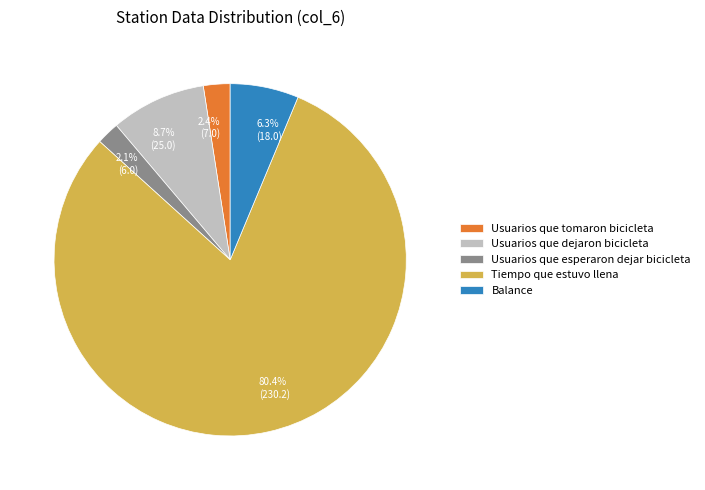

Is it true that Usuarios que esperaron dejar bicicleta is 2% of the pie?

True